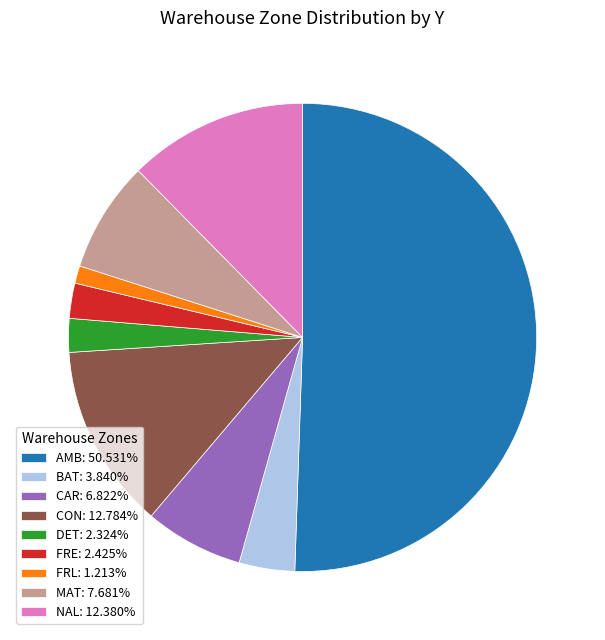

Count the number of slices in the pie.

9